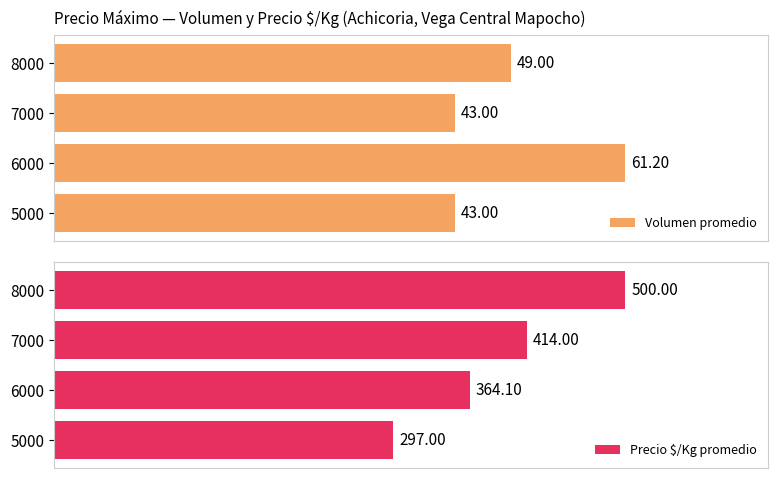

List the labels in order of Precio $/Kg promedio value, largest first.

8000, 7000, 6000, 5000